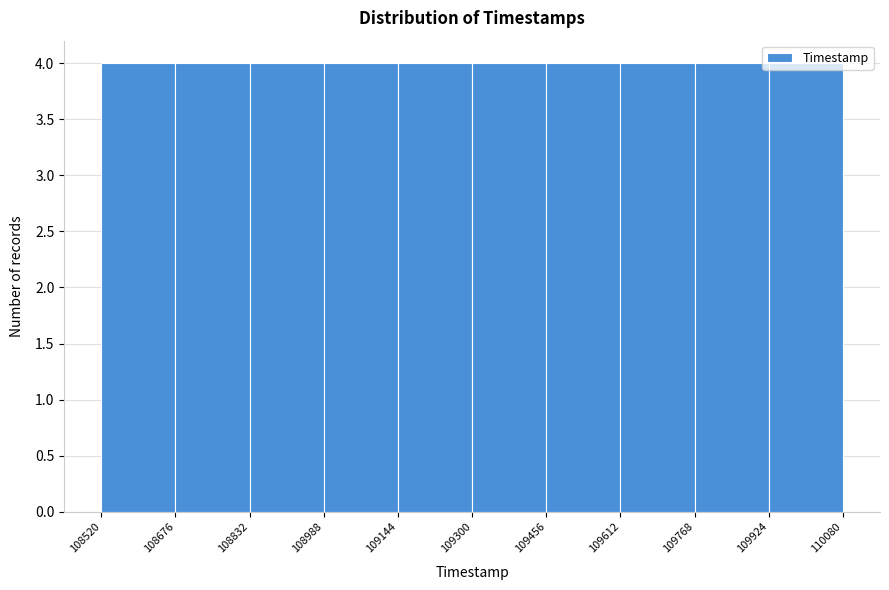

Reading left to right, list every bar in this chart as the range it spans on the x-axis followed by its height. The values are not printed on the chart, so give them approximately, as read against the axis.

108520 to 108676: 4
108676 to 108832: 4
108832 to 108988: 4
108988 to 109144: 4
109144 to 109300: 4
109300 to 109456: 4
109456 to 109612: 4
109612 to 109768: 4
109768 to 109924: 4
109924 to 110080: 4